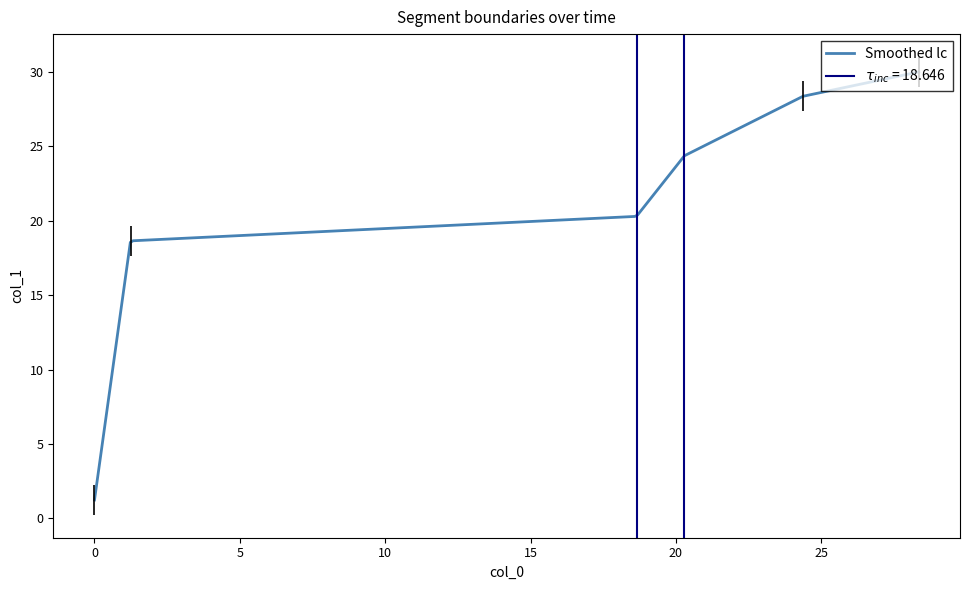

What position from the left is 18.646?

3